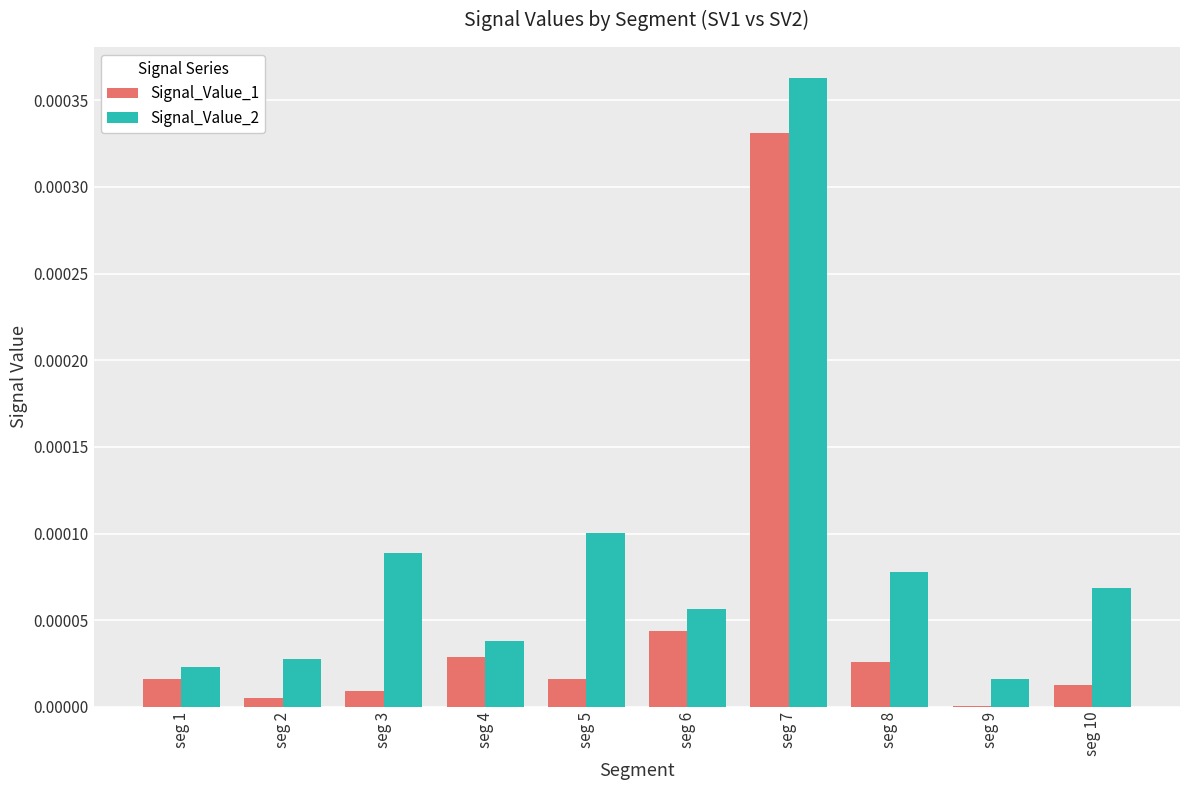

Which category has the highest value in the Signal_Value_1 series?

seg 7